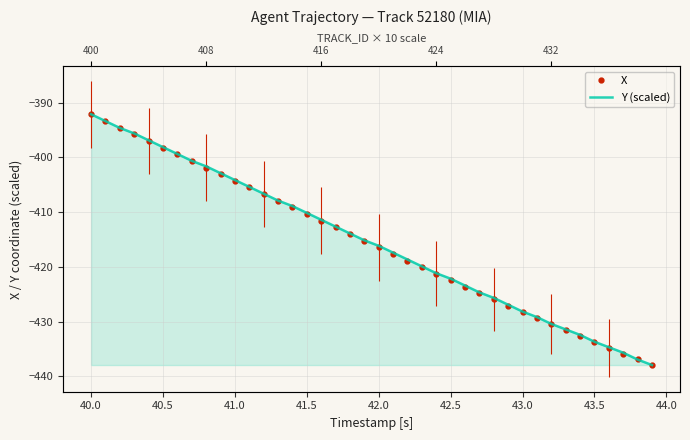

True or false: X and Y (scaled) intersect in this chart.

True